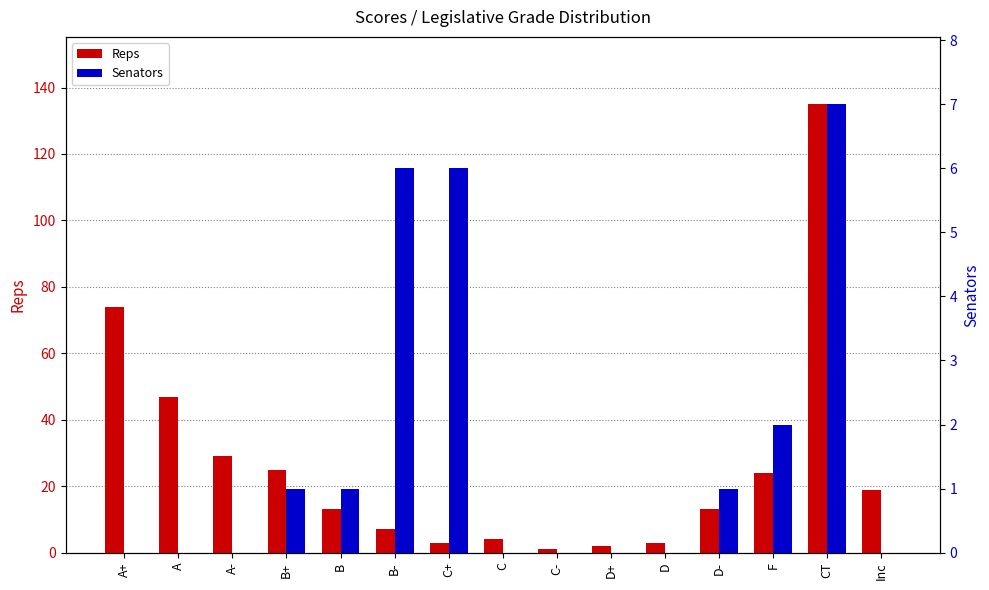

List the series in order of their peak value, lowest first.

Senators, Reps